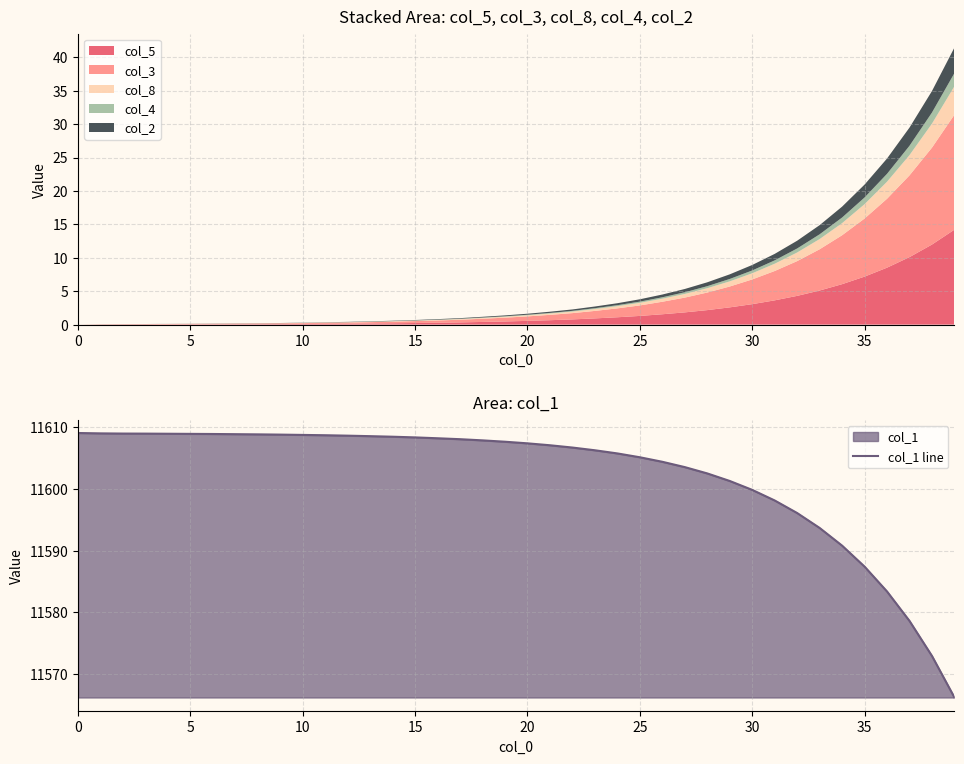

Approximately how many times larger is the value at 24 compared to 19?

1.0